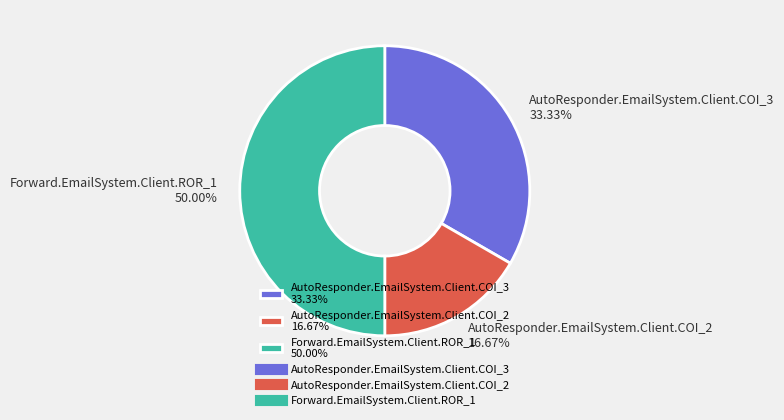

To the nearest percent, what percentage of the pie is Forward.EmailSystem.Client.ROR_1?

50%